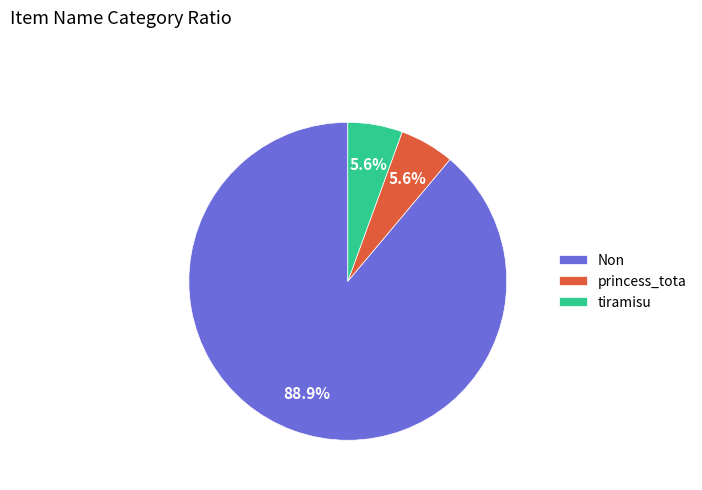

What is the largest slice in the pie chart?

Non